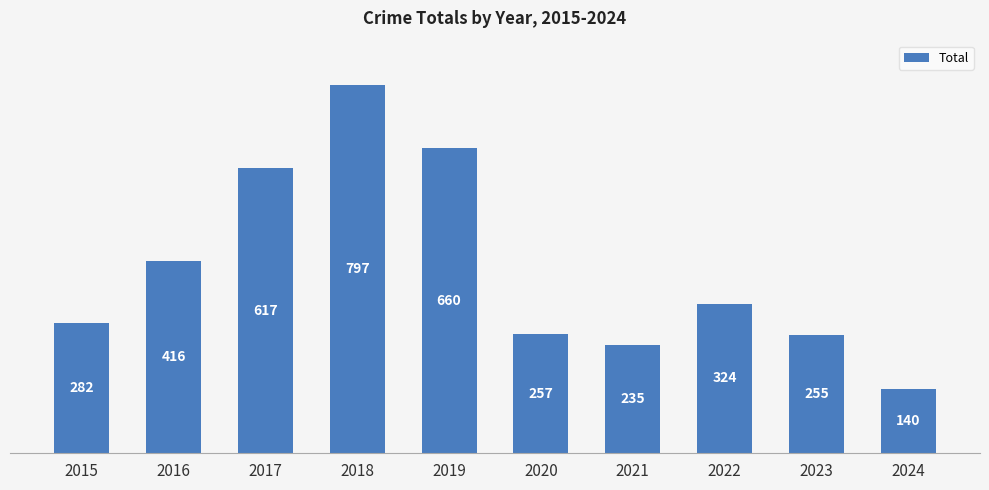

The chart shows a value of 324 at 2022. True or false?

True